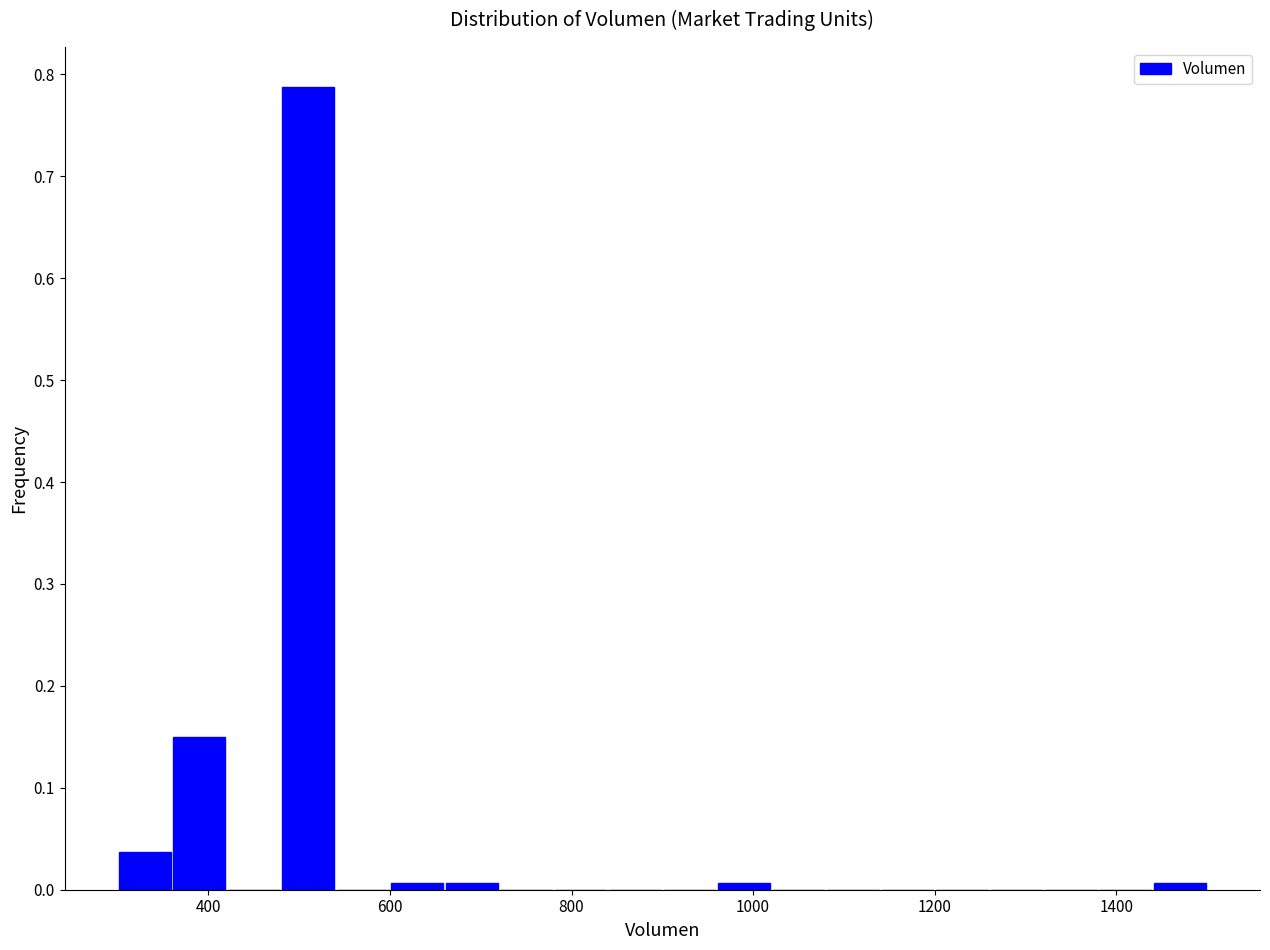

Around what value on the x-axis is the tallest bar? Give the approximate position of its centre, as read against the axis.

520